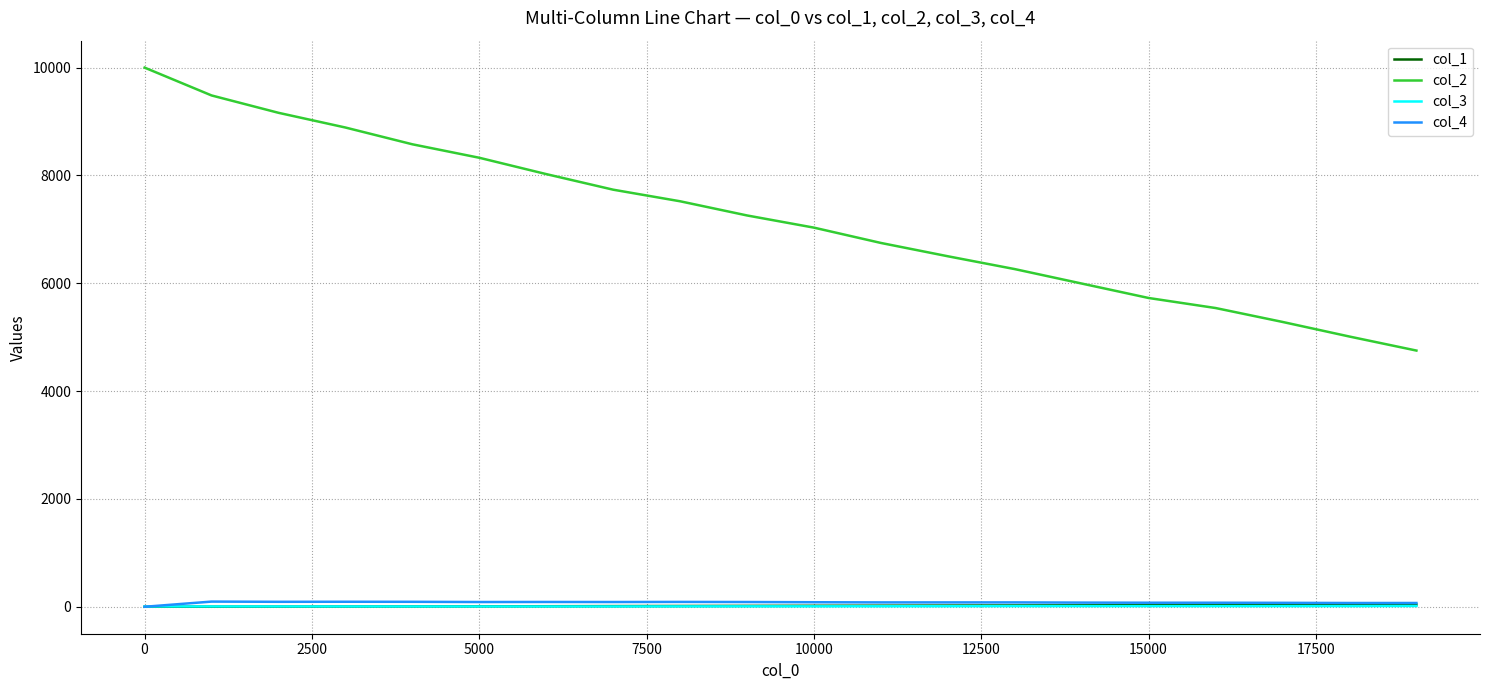

How many lines are shown in the chart?

4